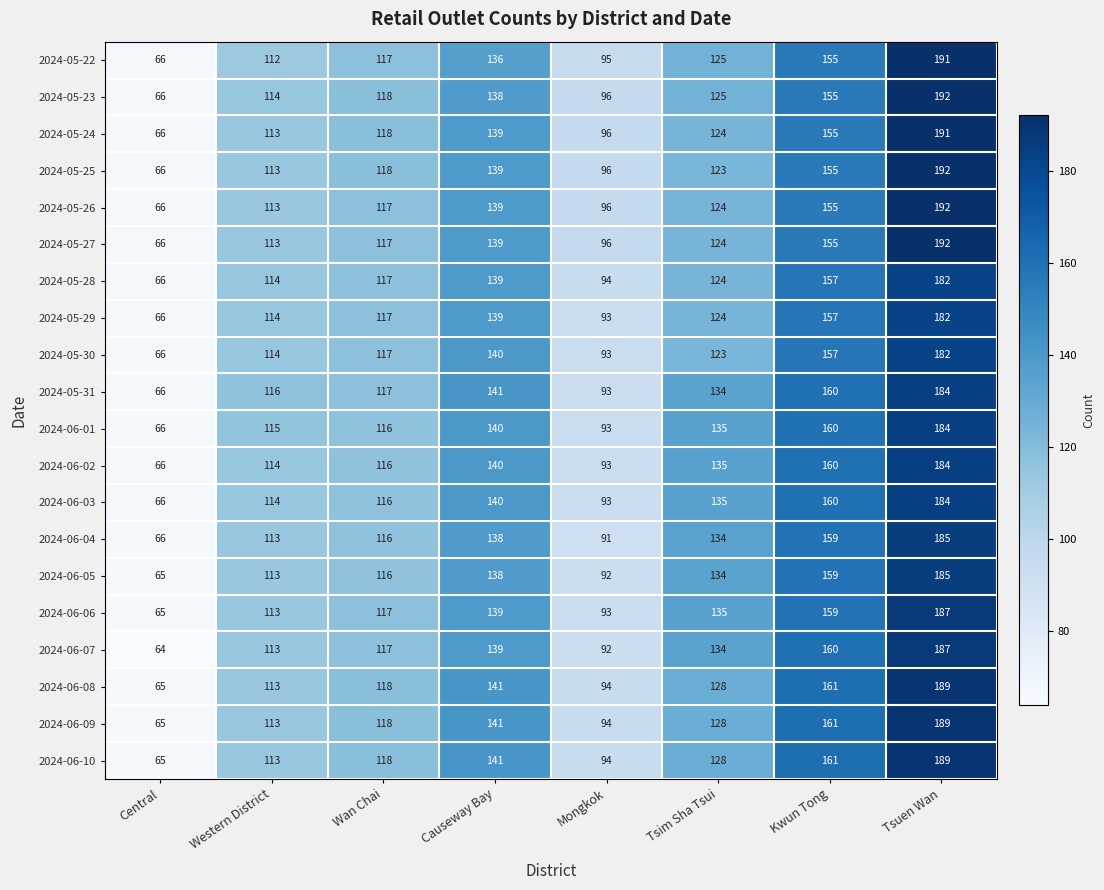

List the labels in order of 2024-06-04 value, smallest first.

Central, Mongkok, Western District, Wan Chai, Tsim Sha Tsui, Causeway Bay, Kwun Tong, Tsuen Wan